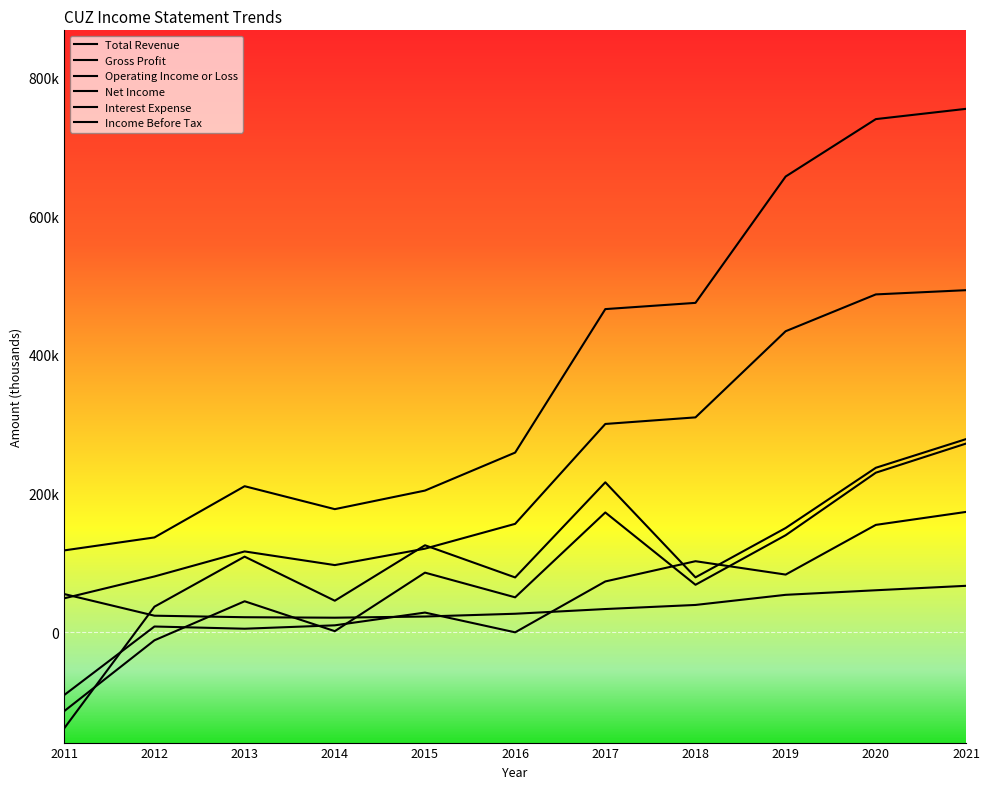

Does the chart have visible grid lines?

No